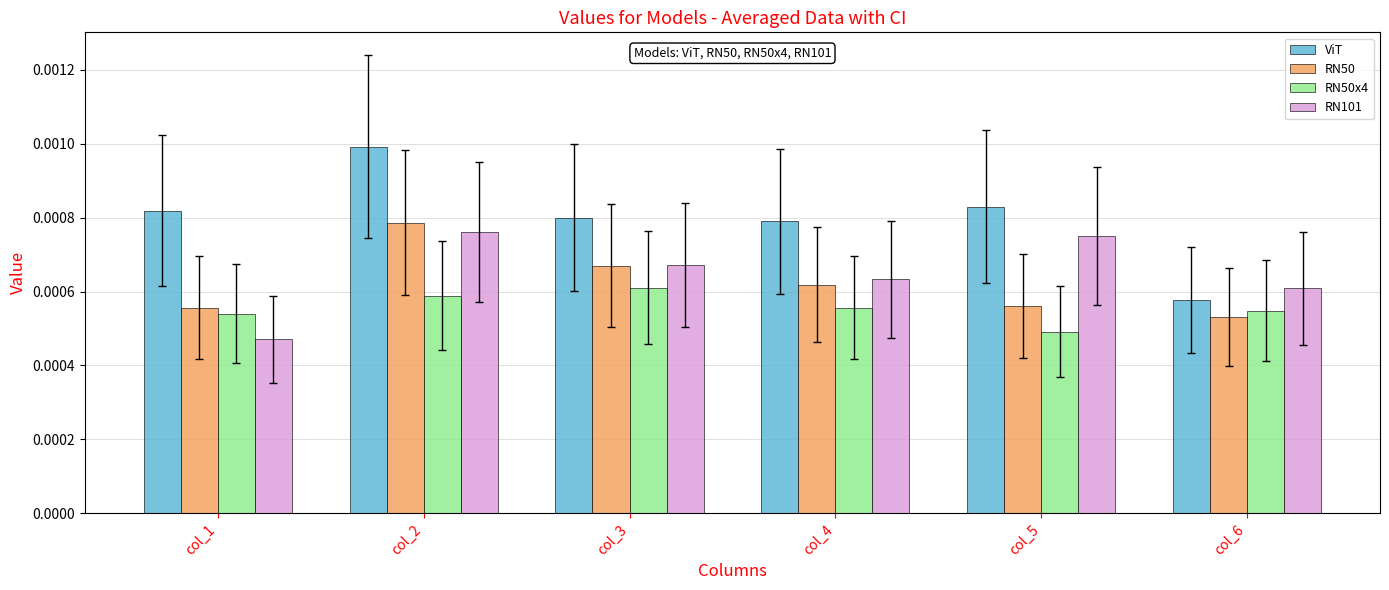

Is the value of RN50x4 at col_5 greater than the value of RN50 at col_6?

No